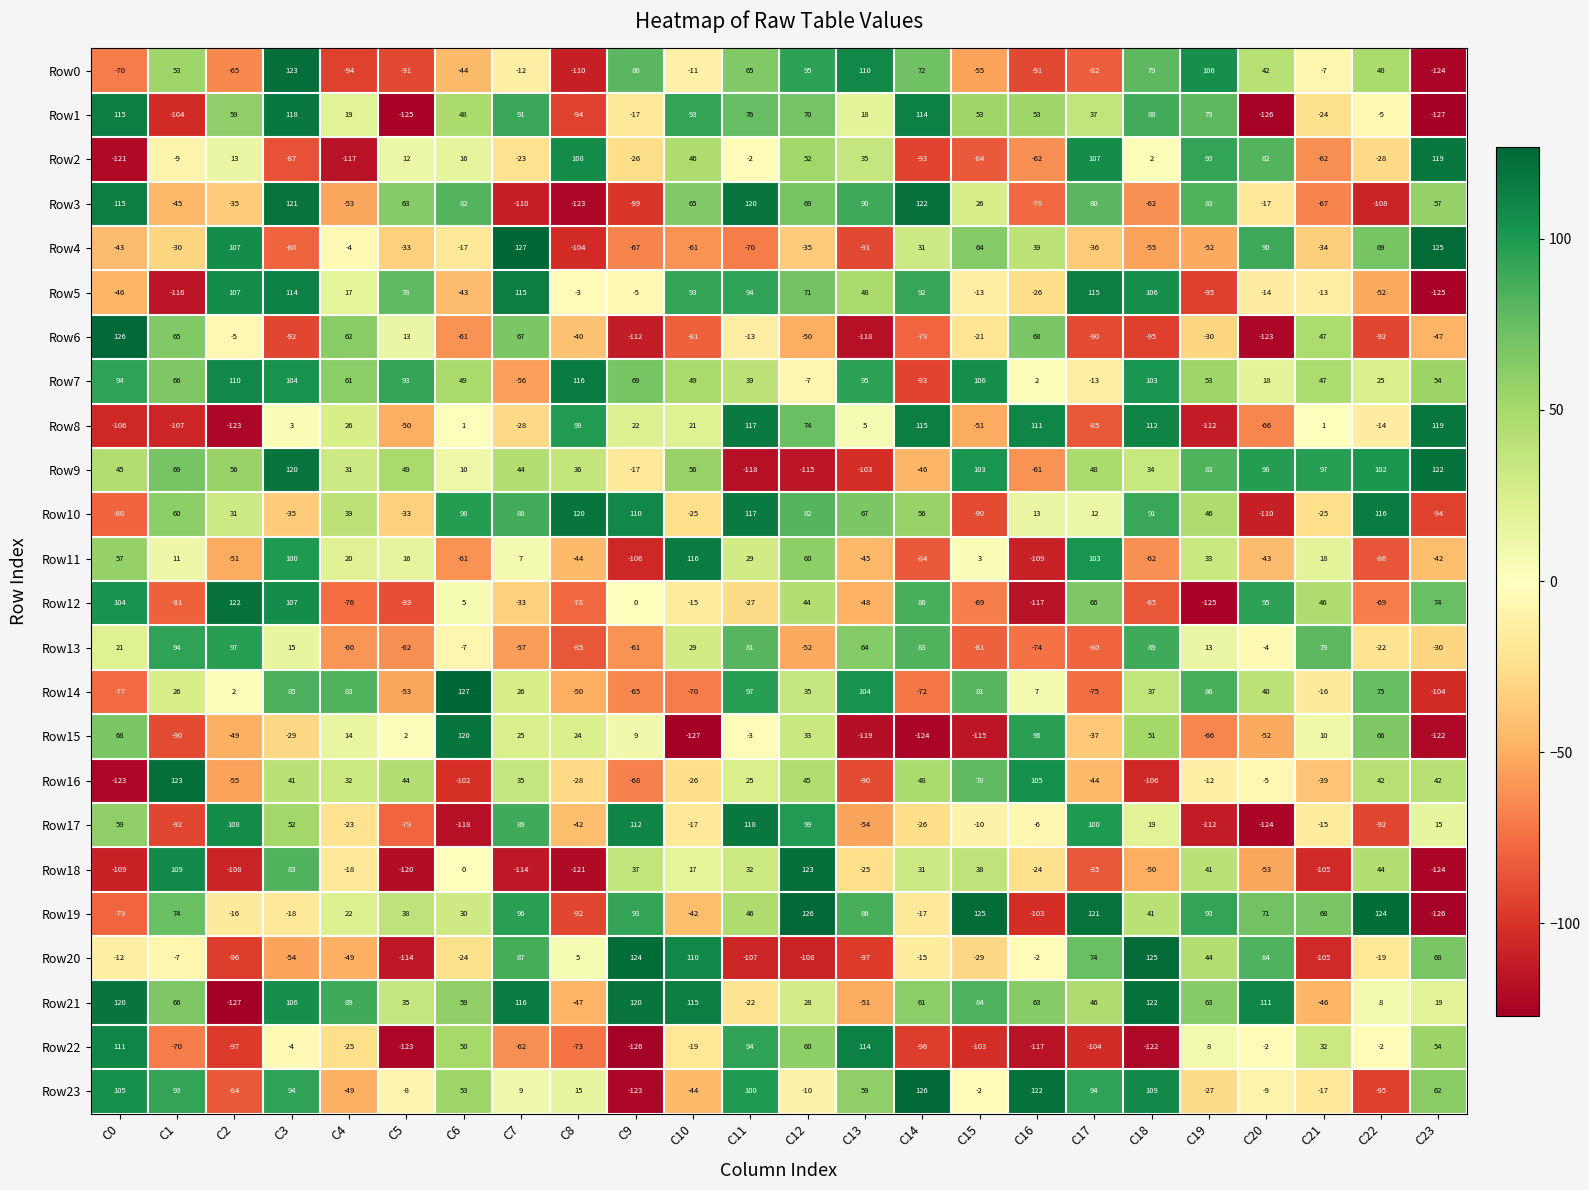

What is the difference between the Row23 values at C23 and C17?

32